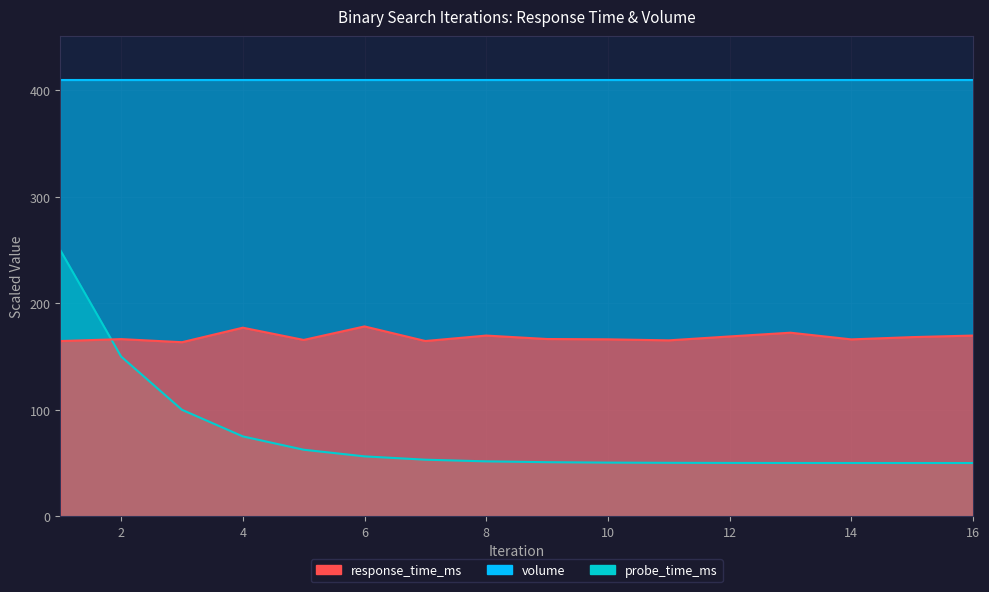

At how many categories does at least one series exceed 116?

16